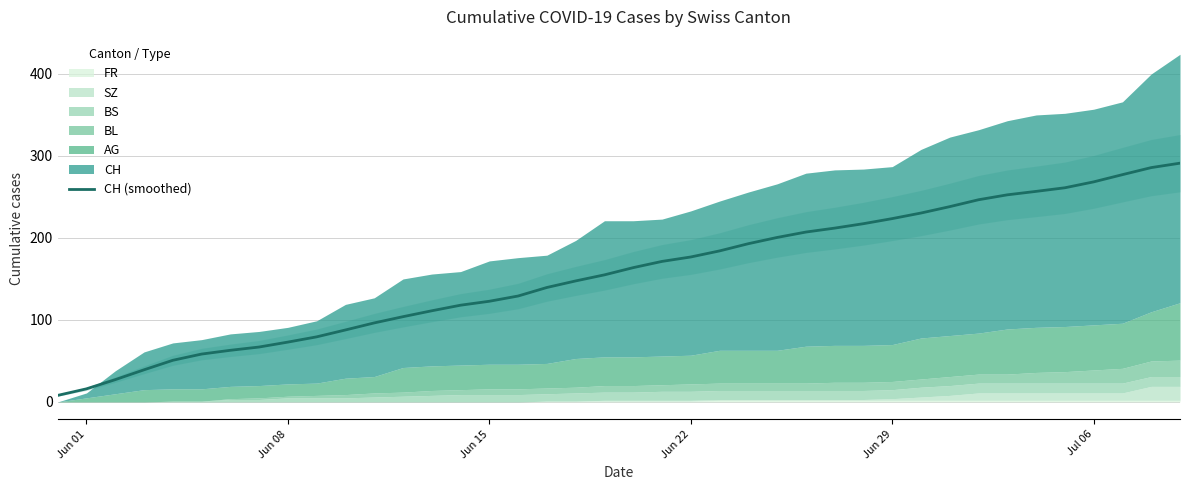

Reading left to right, transcribe all the data shown in this chart.

8.0	16.0	27.2	39.2	50.8	58.4	63.0	67.0	73.0	79.4	87.8	96.4	104.0	111.2	118.0	122.8	129.2	139.6	147.6	155.0	163.8	171.4	176.8	184.2	193.0	200.6	207.2	212.0	217.4	223.6	230.4	238.2	246.6	252.6	256.8	261.2	268.4	277.2	285.8	291.2